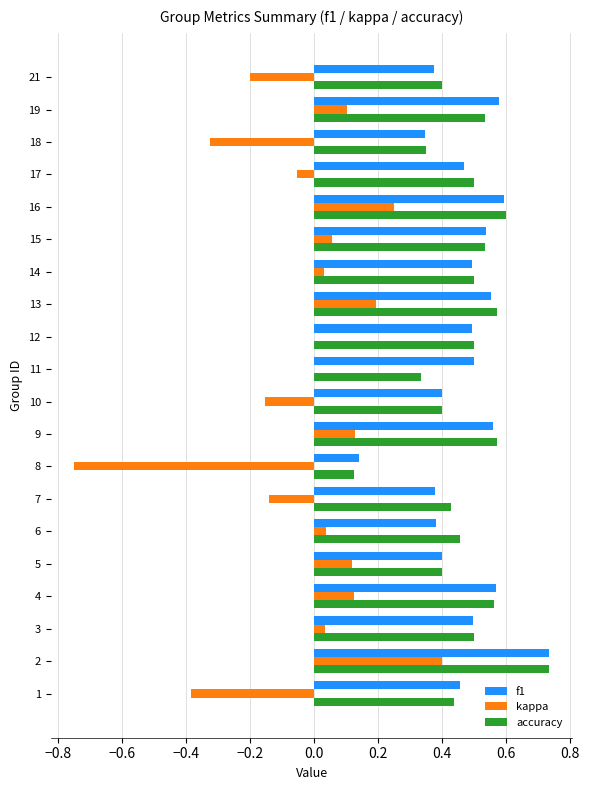

What is the total value across all series at 16?

1.4